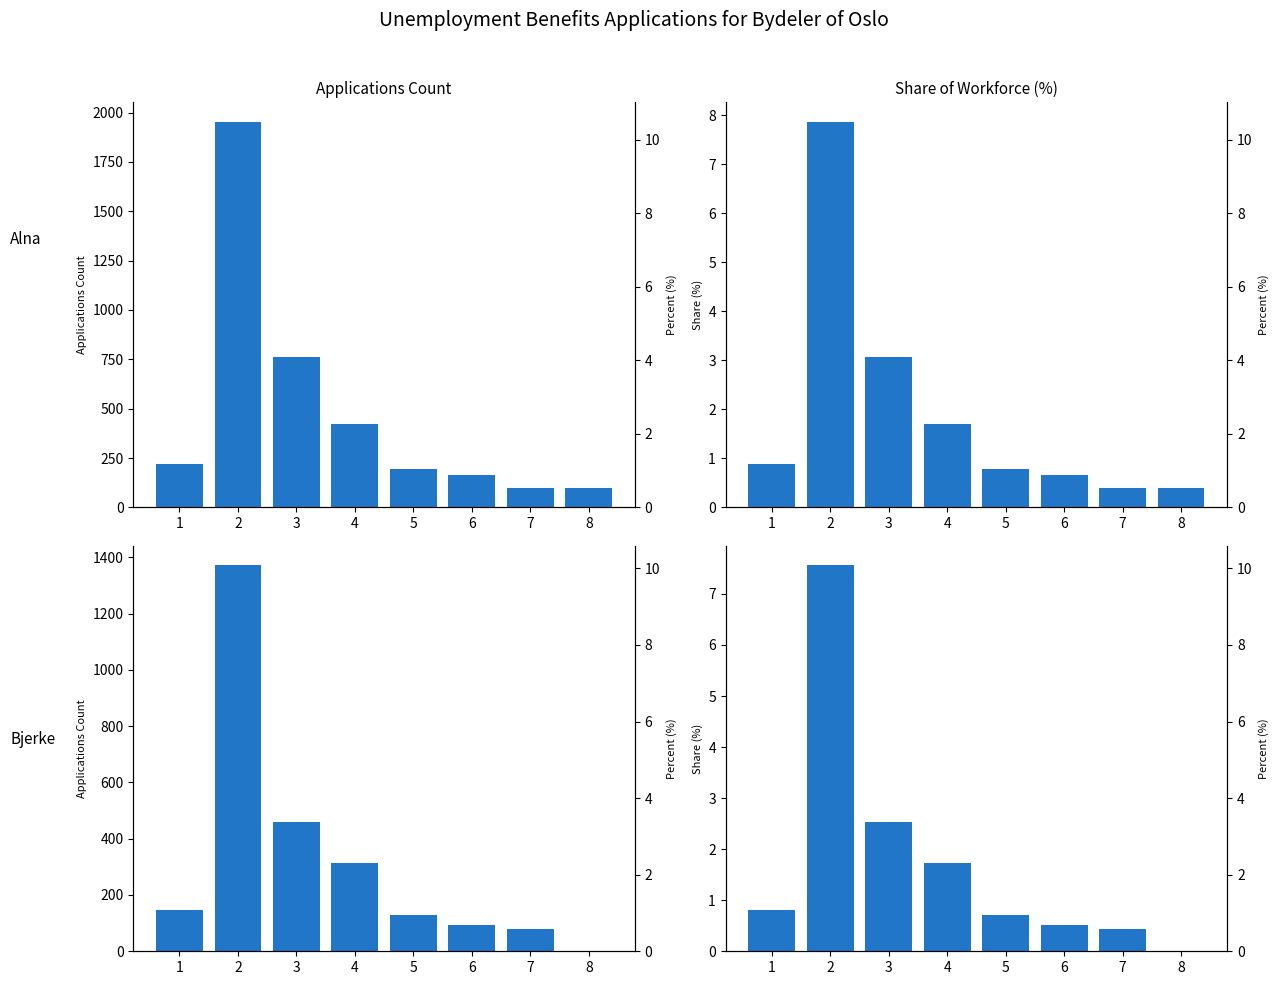

Between 1 and 3, which is larger?

3